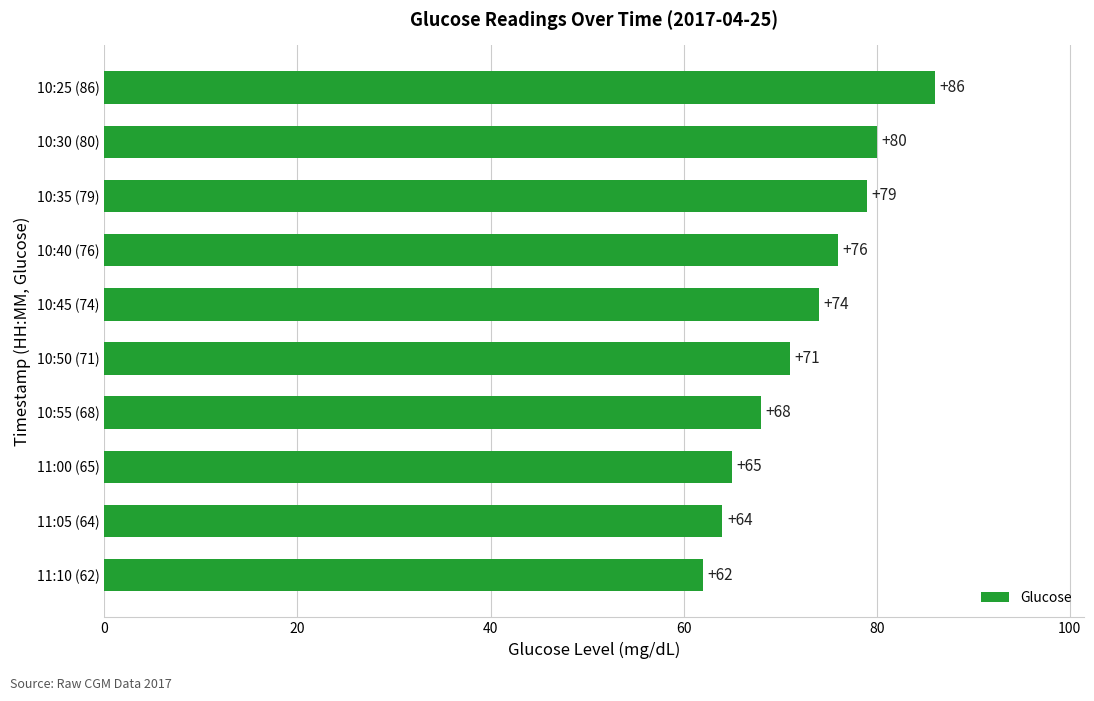

Between 10:25 (86) and 10:45 (74), which is larger?

10:25 (86)